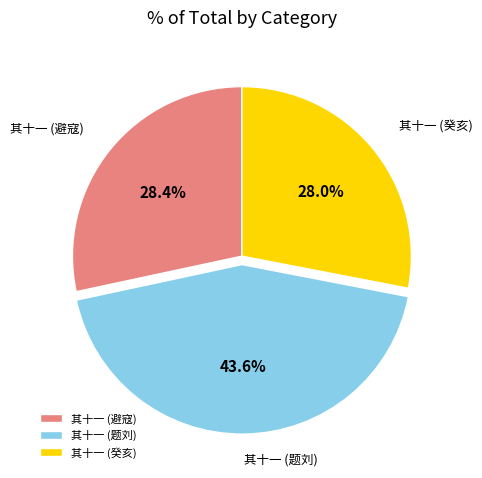

What is the ratio of the value at 其十一 (癸亥) to the value at 其十一 (避寇)?

1.0